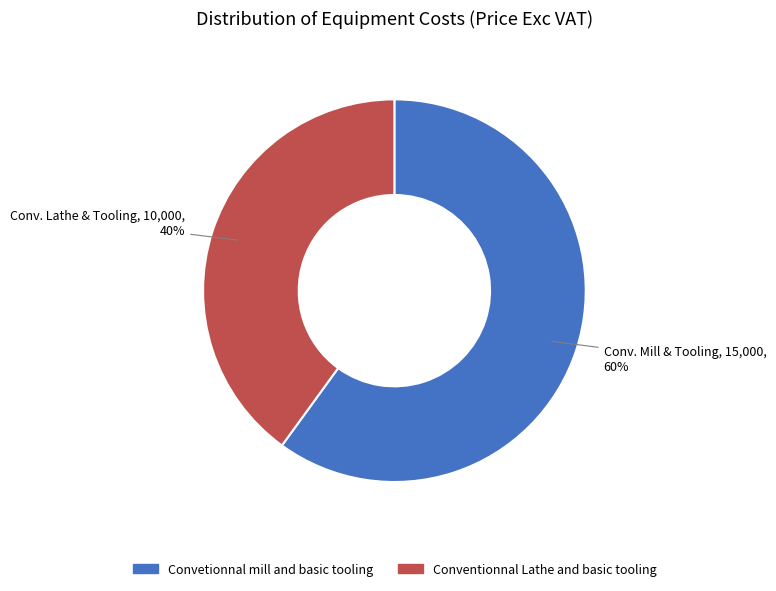

What percentage is the Conventionnal Lathe and basic tooling slice, to the nearest percent?

40%